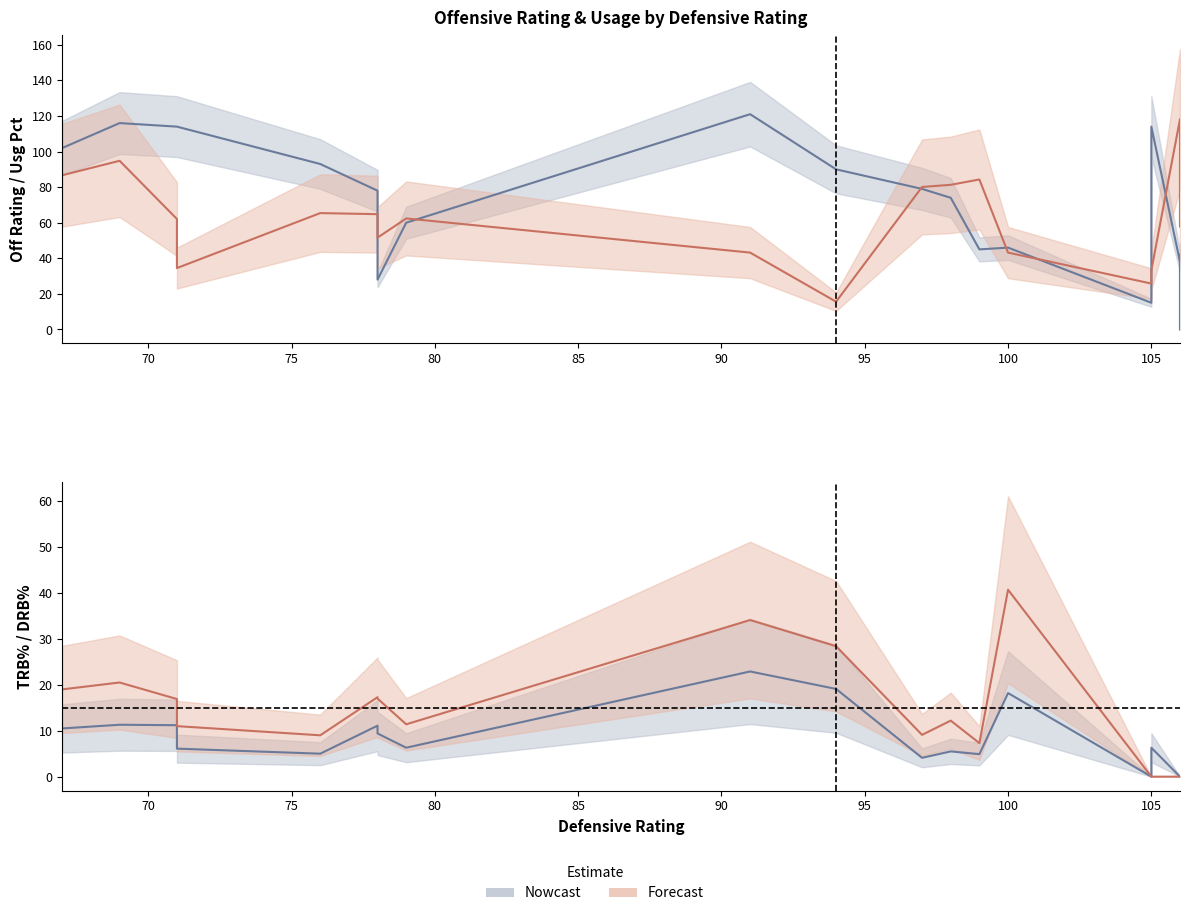

Rank the categories by usg_pct value from lowest to highest.

94, 105, 105, 71, 91, 100, 78, 106, 71, 79, 78, 76, 97, 98, 99, 67, 106, 69, 106